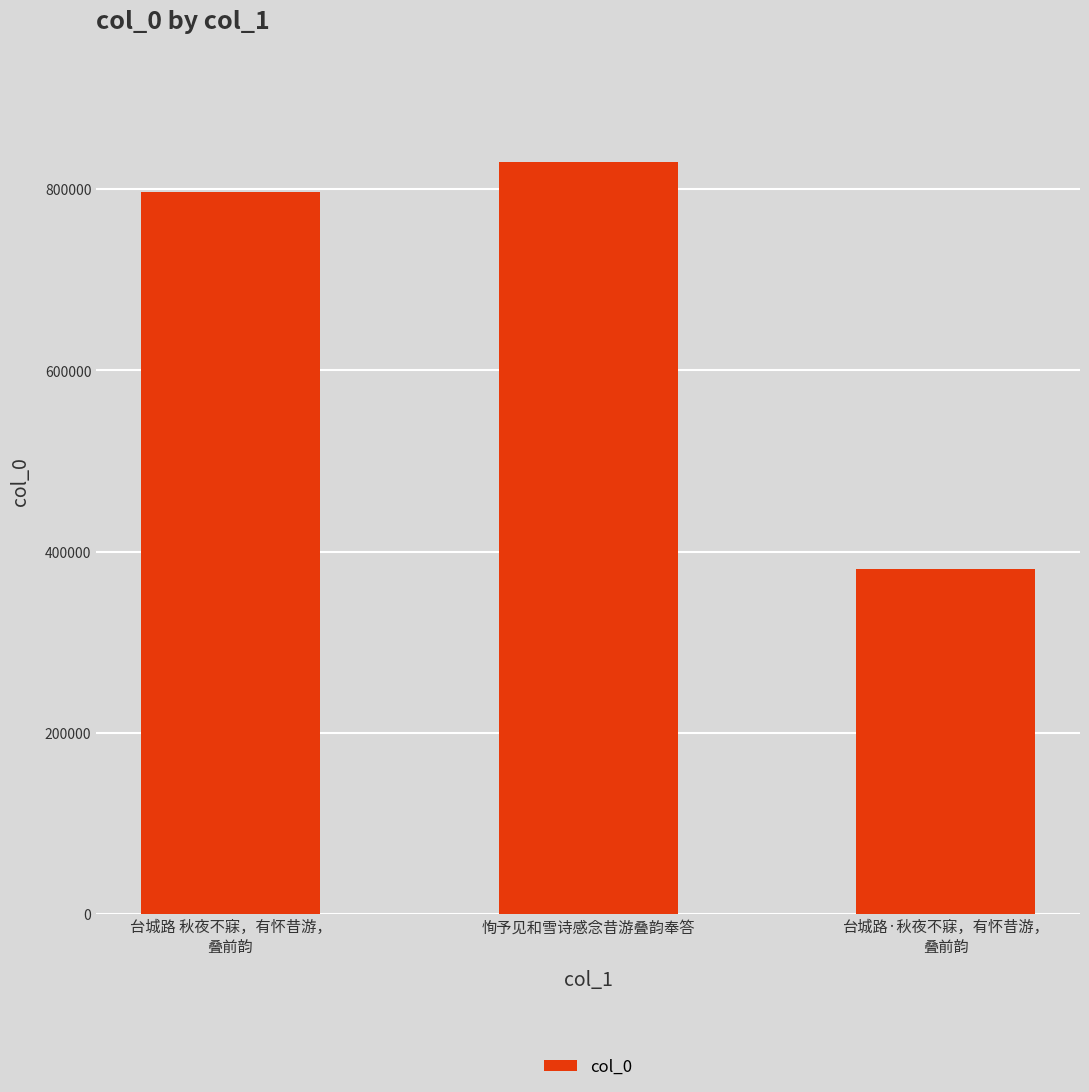

What is the label of the 3rd bar from the left?

台城路·秋夜不寐，有怀昔游，
叠前韵